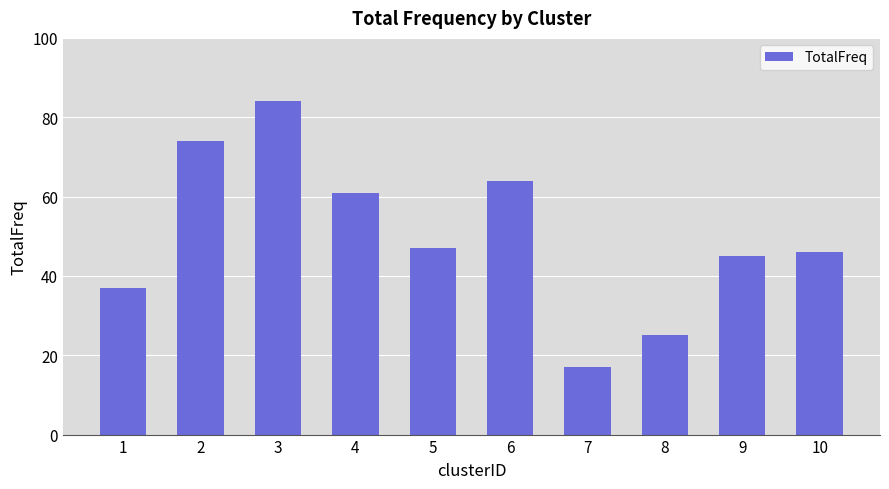

Which has a higher value, 2 or 8?

2